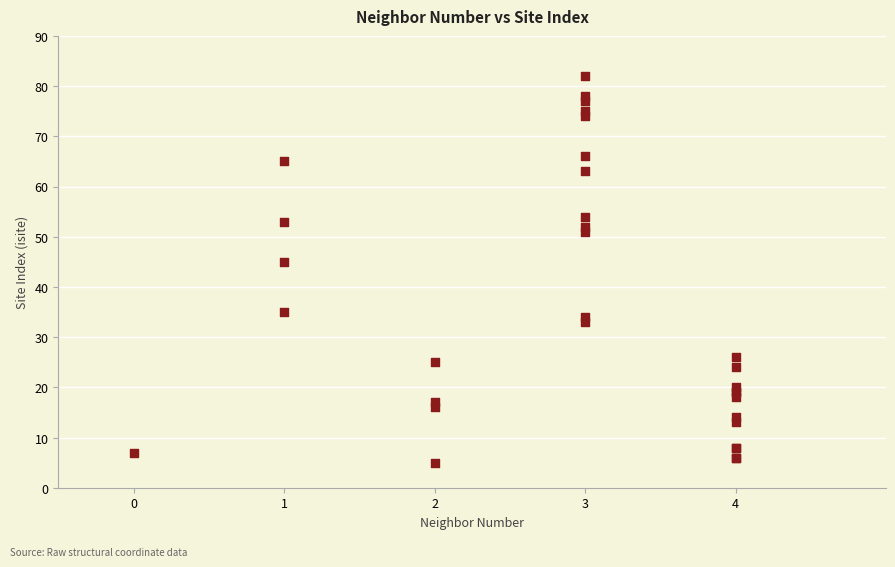

What Y value in the scatter plot is closest to 43?

45